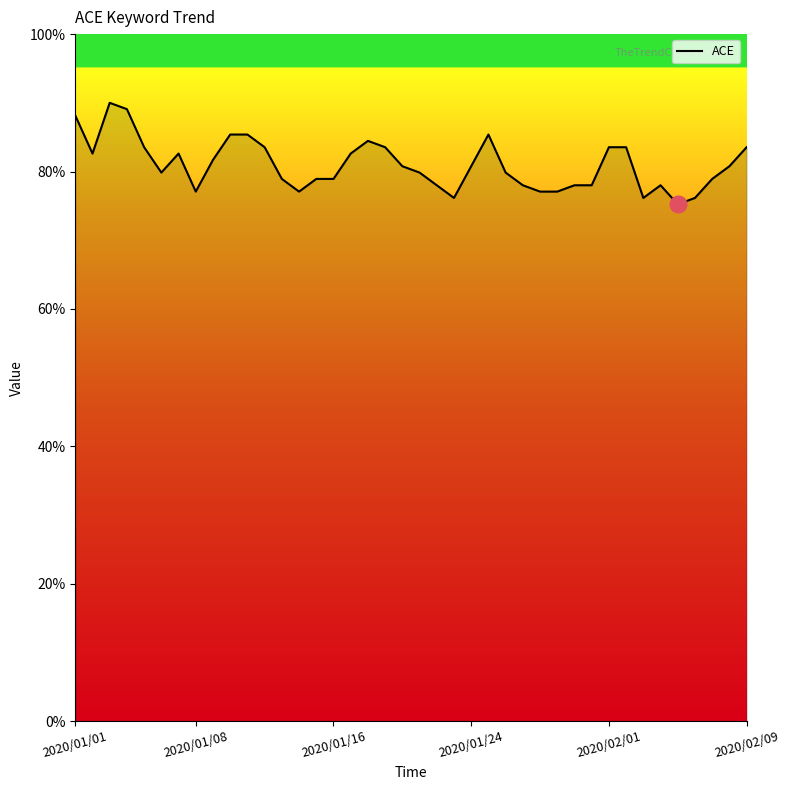

Does the chart have visible grid lines?

No